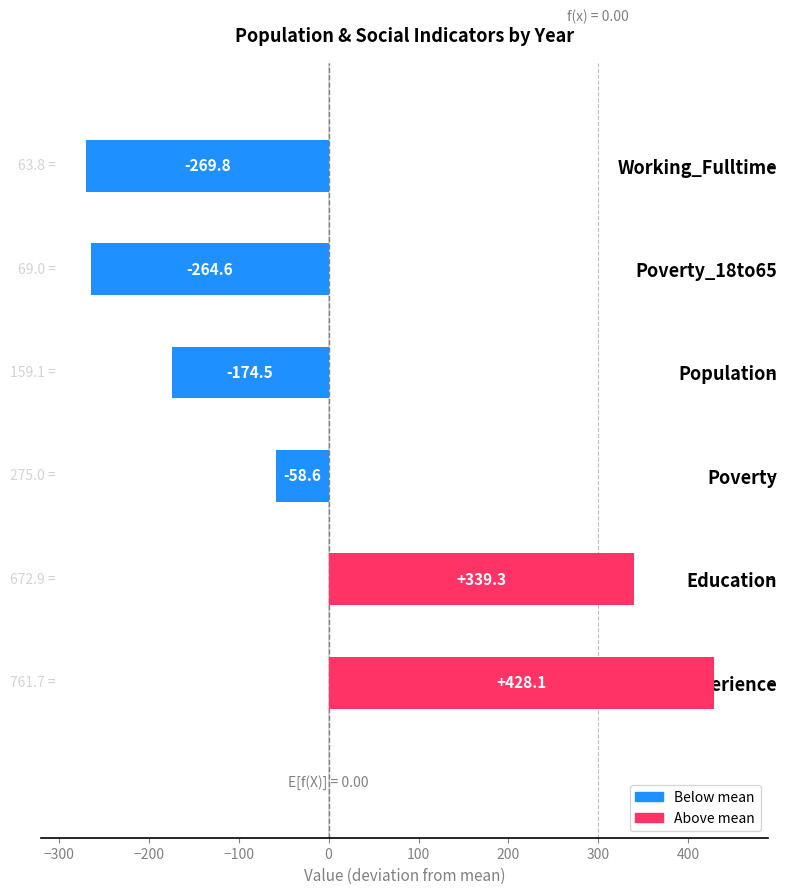

Rank the categories by value from lowest to highest.

Working_Fulltime, Poverty_18to65, Population, Poverty, Education, Work_Experience